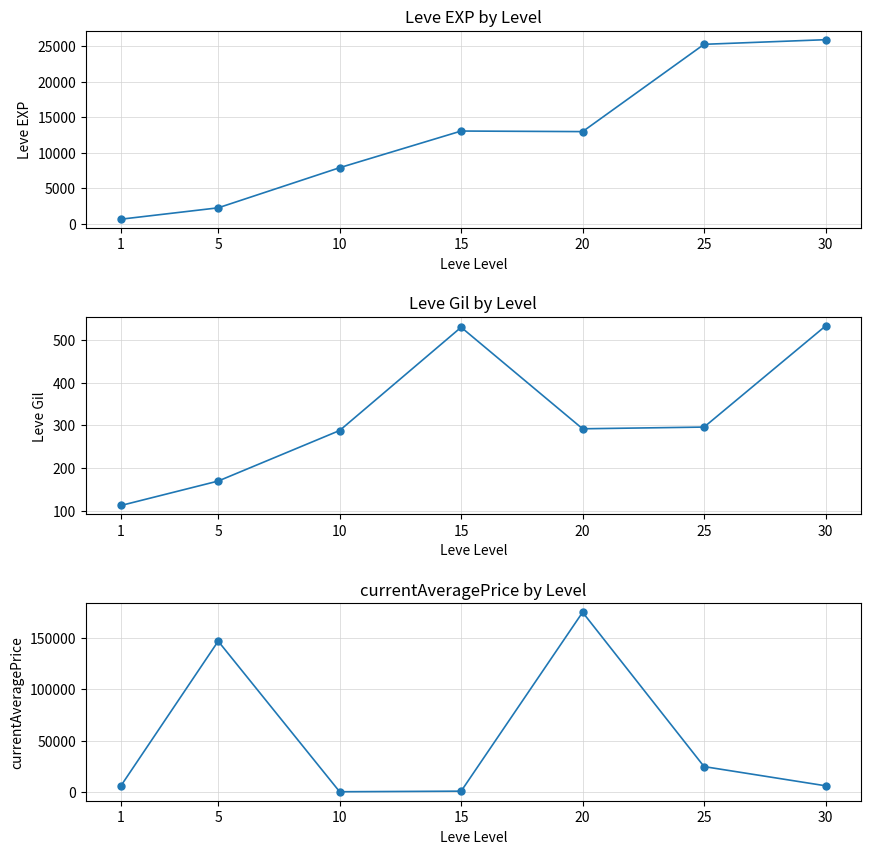

Does the chart have visible grid lines?

Yes